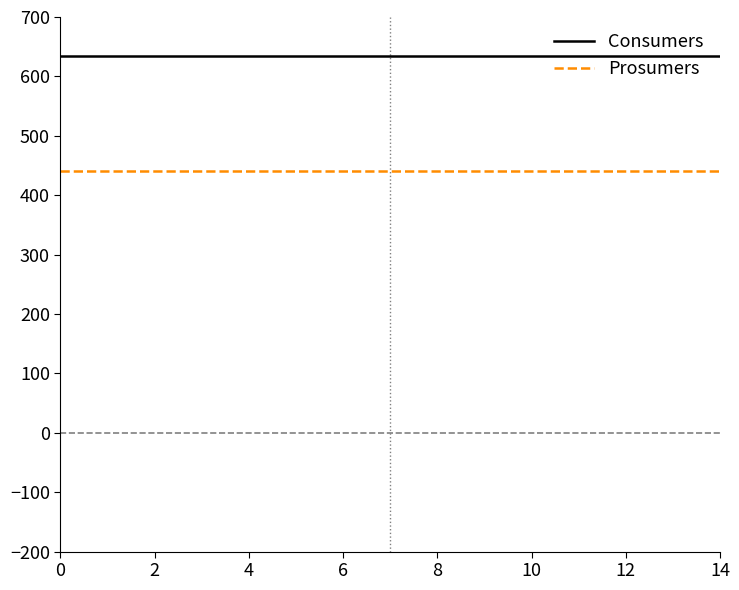

Which series has the largest total across all categories?

Consumers